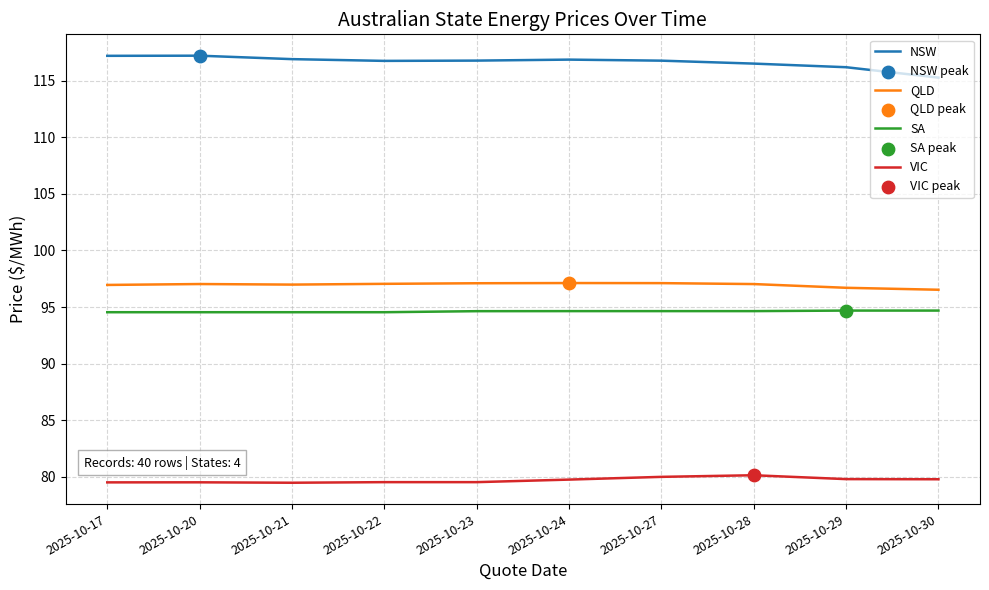

Is the value of NSW at 2025-10-22 greater than the value of QLD at 2025-10-17?

Yes